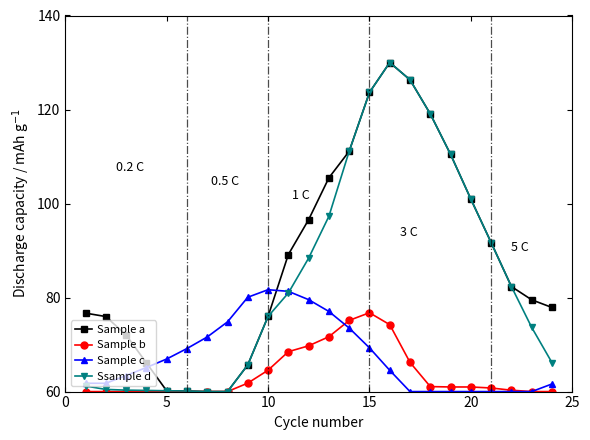

Which series has the largest total across all categories?

Sample a